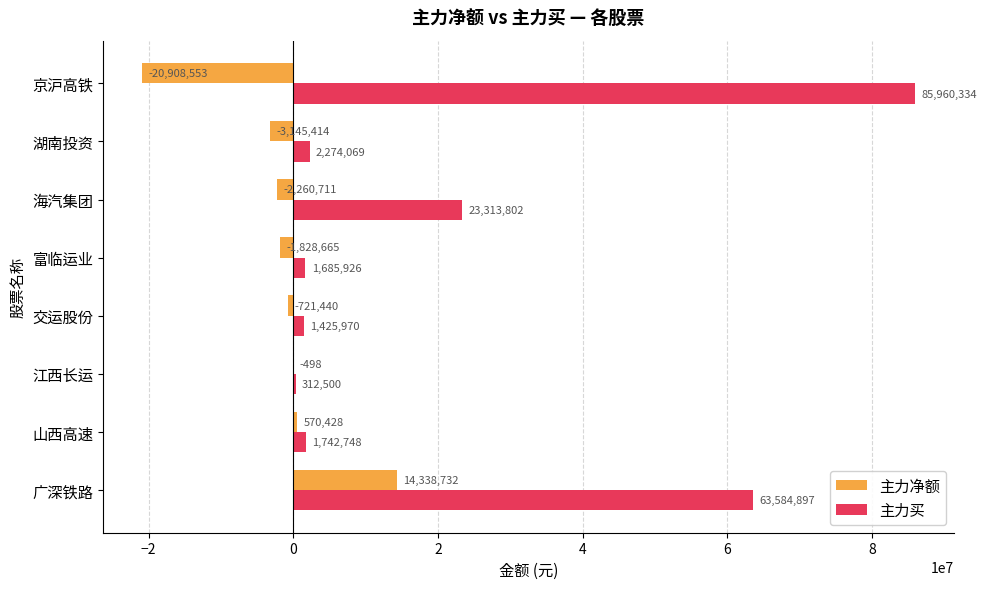

Which series changed the most between 交运股份 and 富临运业?

主力净额